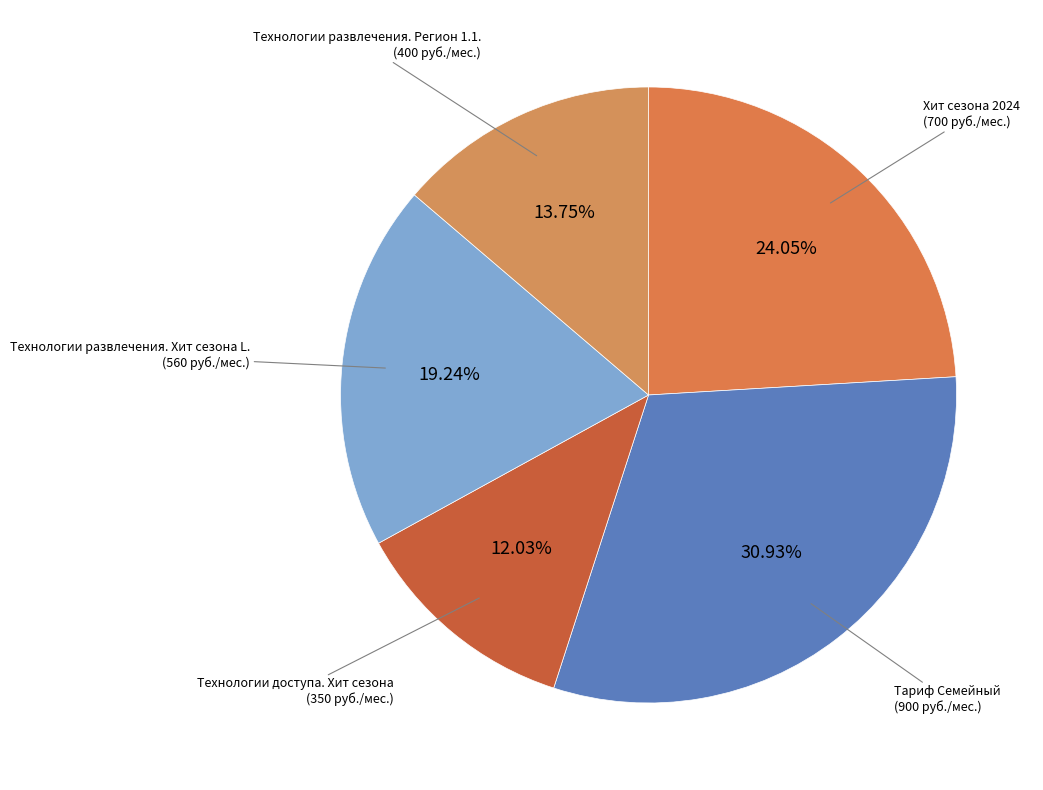

Is there any slice that represents more than half of the pie?

No